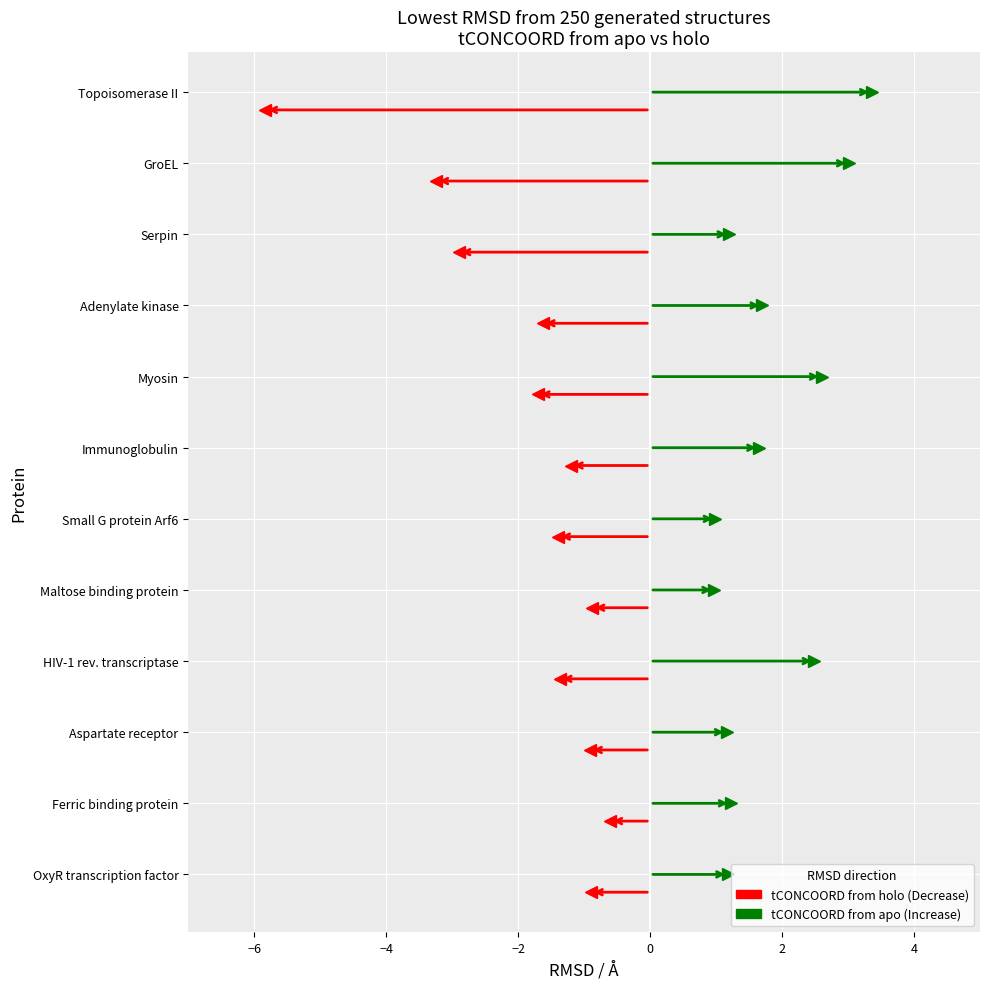

True or false: rmsd has more than 2 interior local peaks.

False